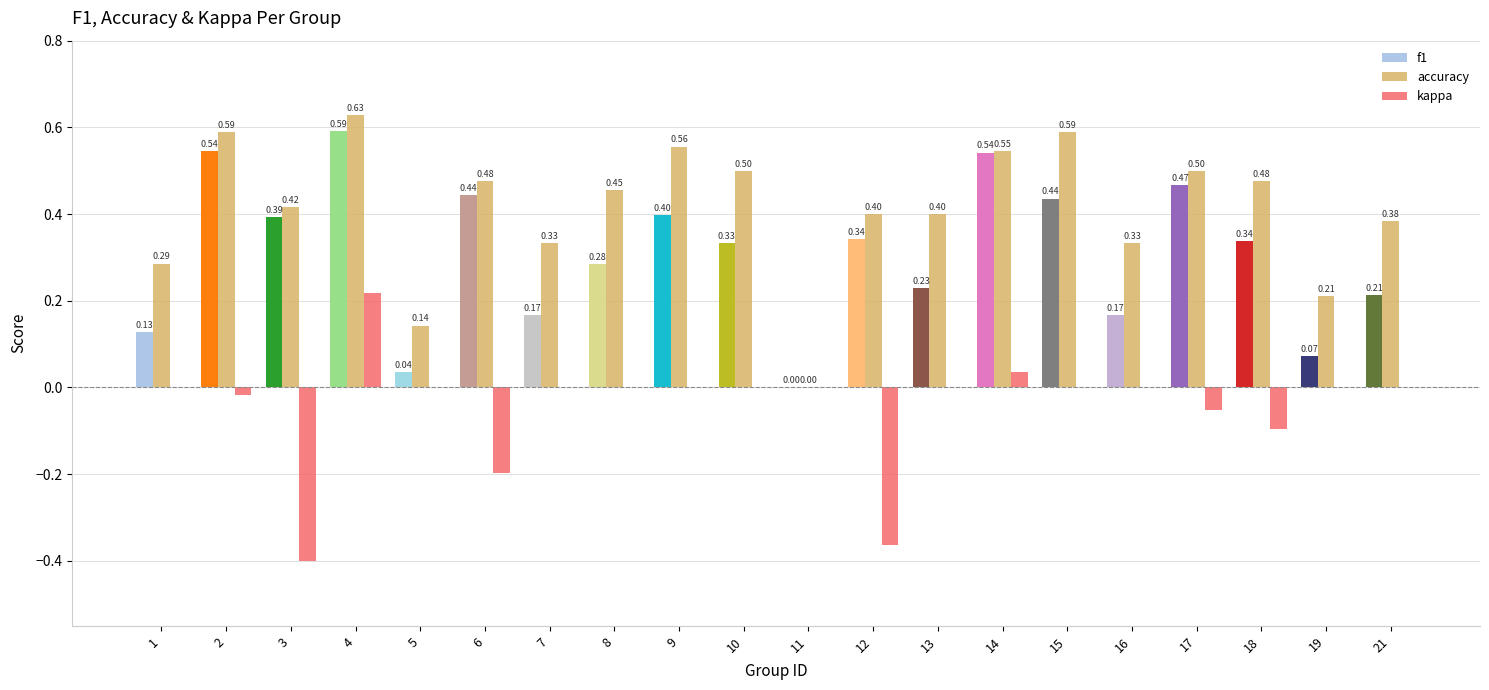

Which series changed the most between 1 and 12?

kappa